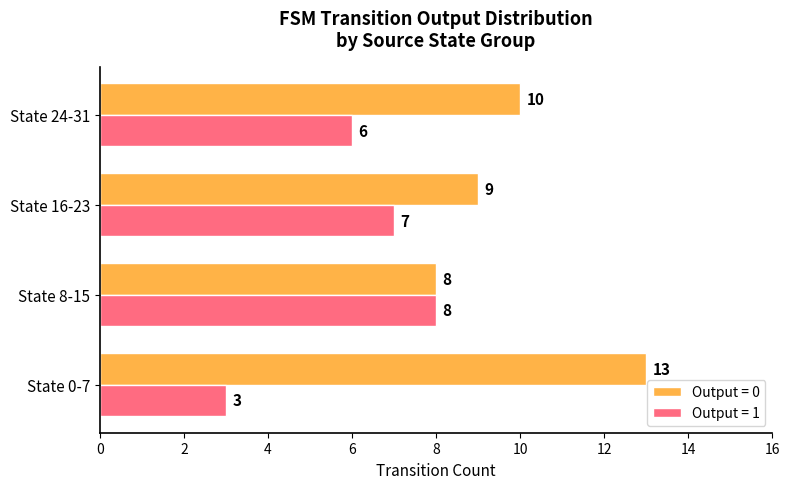

The value of Output = 1 at State 8-15 is 8. True or false?

True